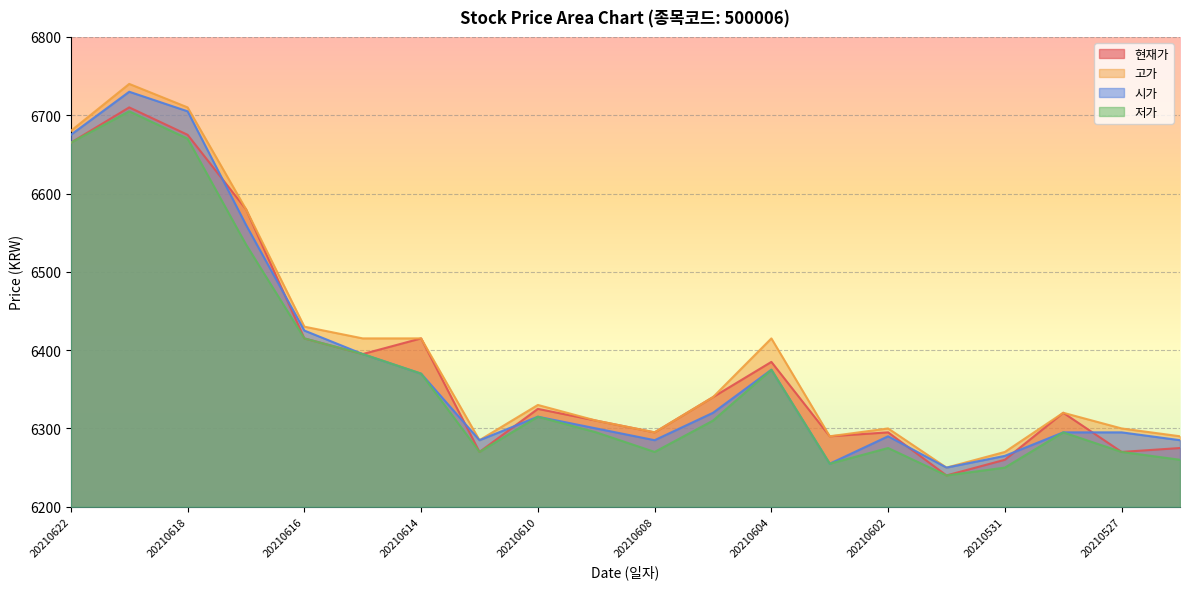

What is the total value across all series at 20210609?

25215